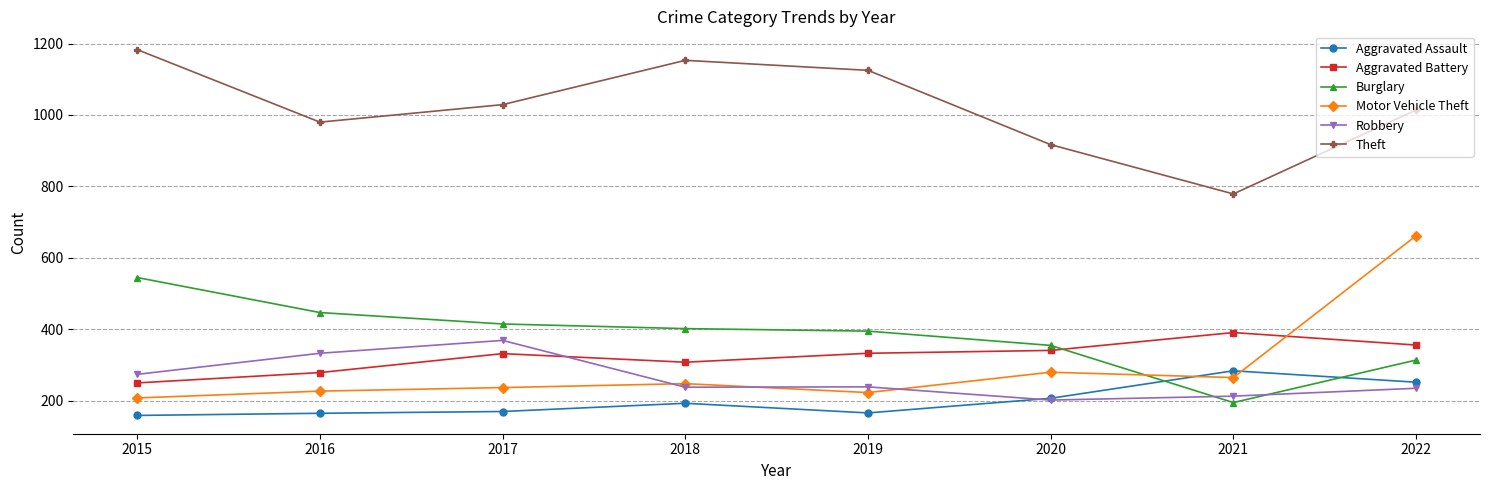

Which series has the widest spread of values?

Motor Vehicle Theft